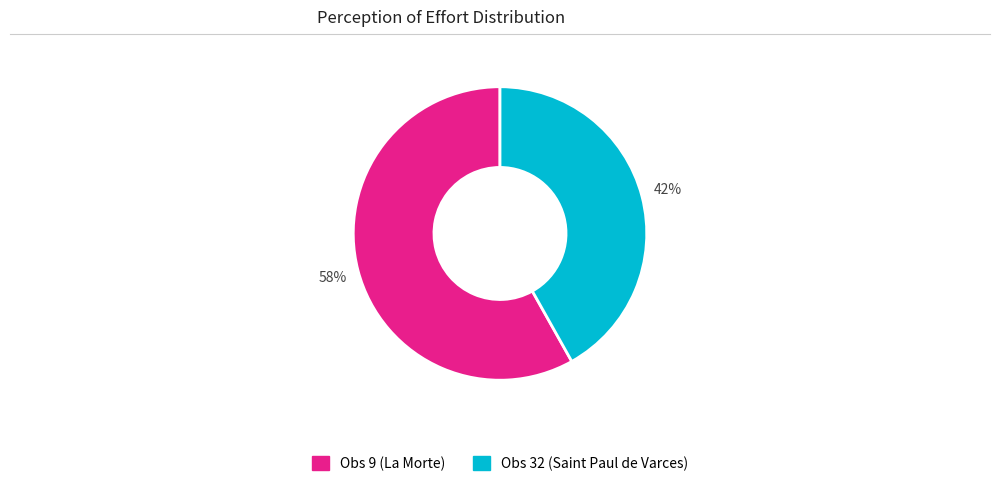

What is the largest slice in the pie chart?

Obs 9 (La Morte)